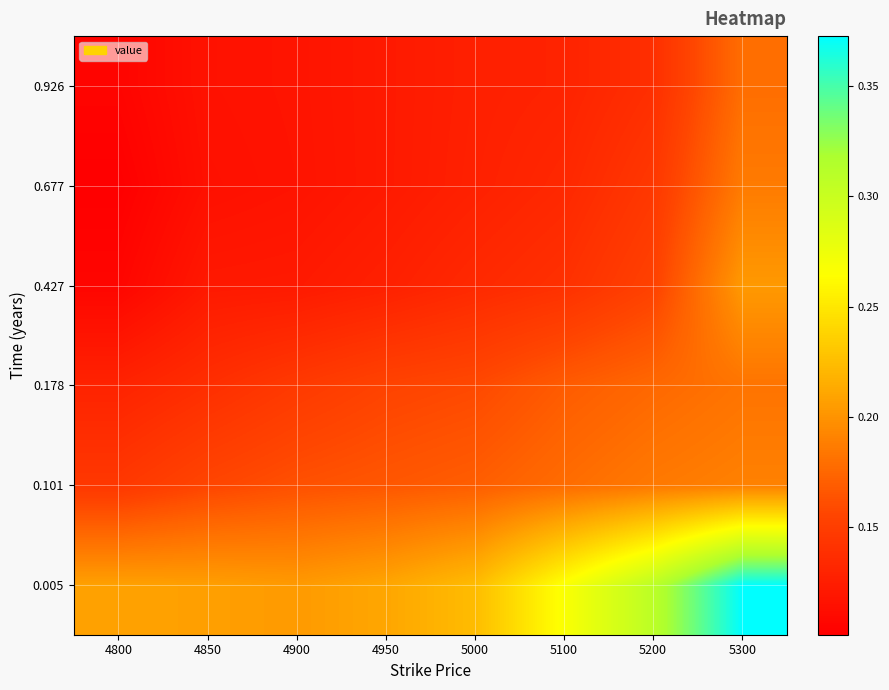

Reading right to left, what are all the values shown in this chart?

0.005: 5300=0.4	5200=0.3	5100=0.3	5000=0.2	4950=0.2	4900=0.2	4850=0.2	4800=0.2
0.101: 5300=0.2	5200=0.2	5100=0.2	5000=0.2	4950=0.2	4900=0.2	4850=0.2	4800=0.1
0.178: 5300=0.2	5200=0.2	5100=0.2	5000=0.2	4950=0.2	4900=0.1	4850=0.1	4800=0.1
0.427: 5300=0.2	5200=0.2	5100=0.1	5000=0.1	4950=0.1	4900=0.1	4850=0.1	4800=0.1
0.677: 5300=0.2	5200=0.1	5100=0.1	5000=0.1	4950=0.1	4900=0.1	4850=0.1	4800=0.1
0.926: 5300=0.2	5200=0.1	5100=0.1	5000=0.1	4950=0.1	4900=0.1	4850=0.1	4800=0.1